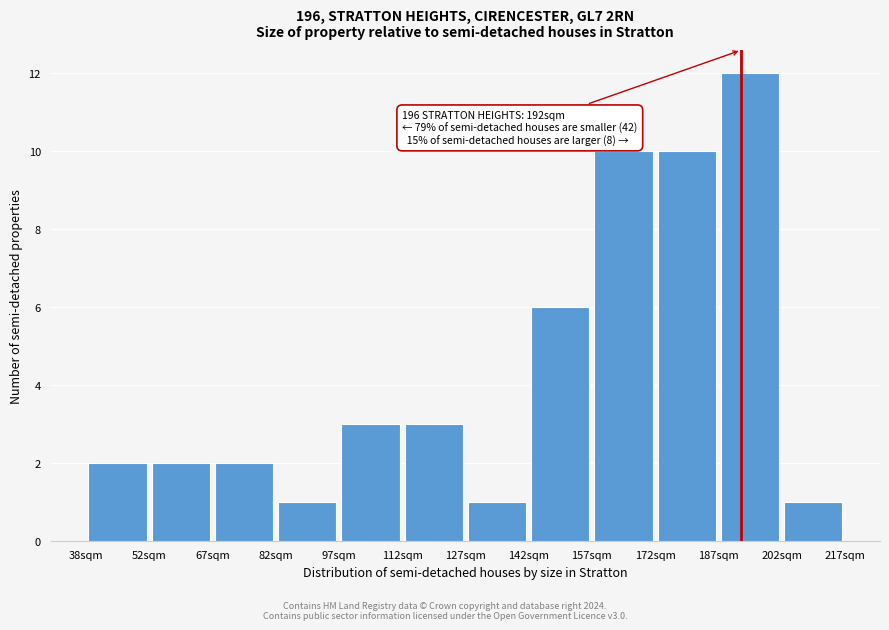

Which range on the x-axis has the tallest bar?

188 to 202